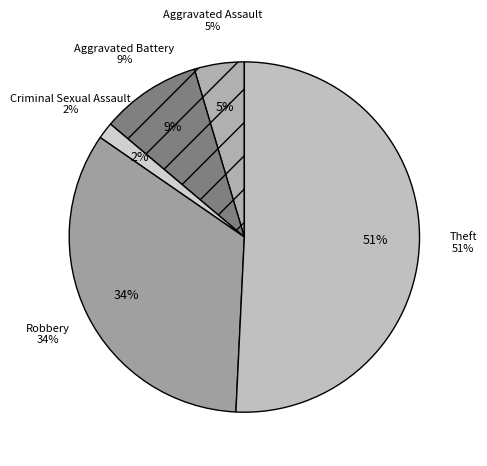

What is the ratio of the value at Robbery to the value at Theft?

0.7